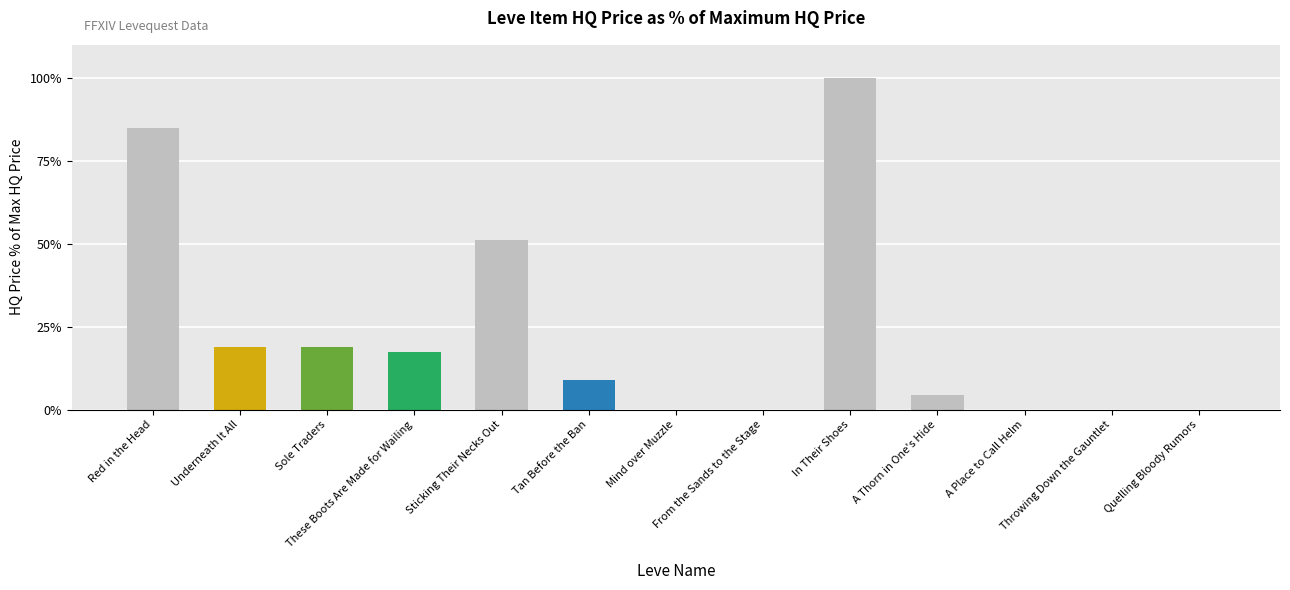

What is the sum of the values at A Thorn in One's Hide and A Place to Call Helm?

4.4